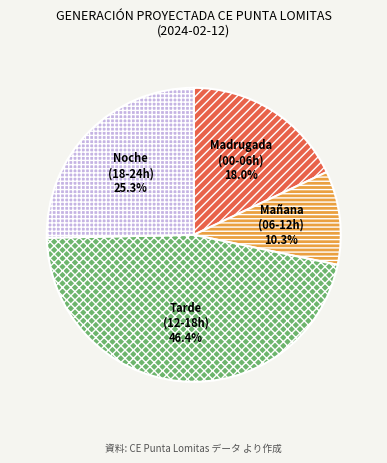

To the nearest percent, what is the average slice percentage?

25%